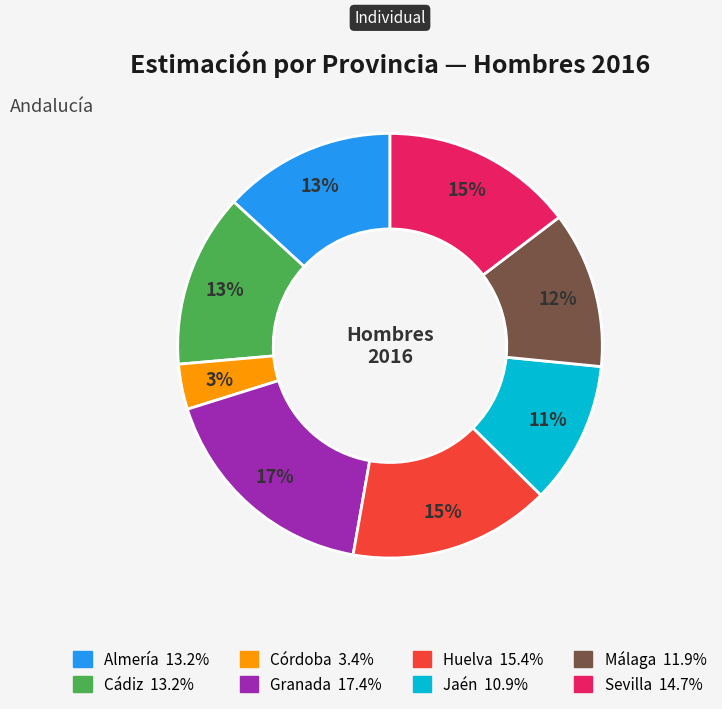

Do Granada and Almería together represent more than half of the pie?

No